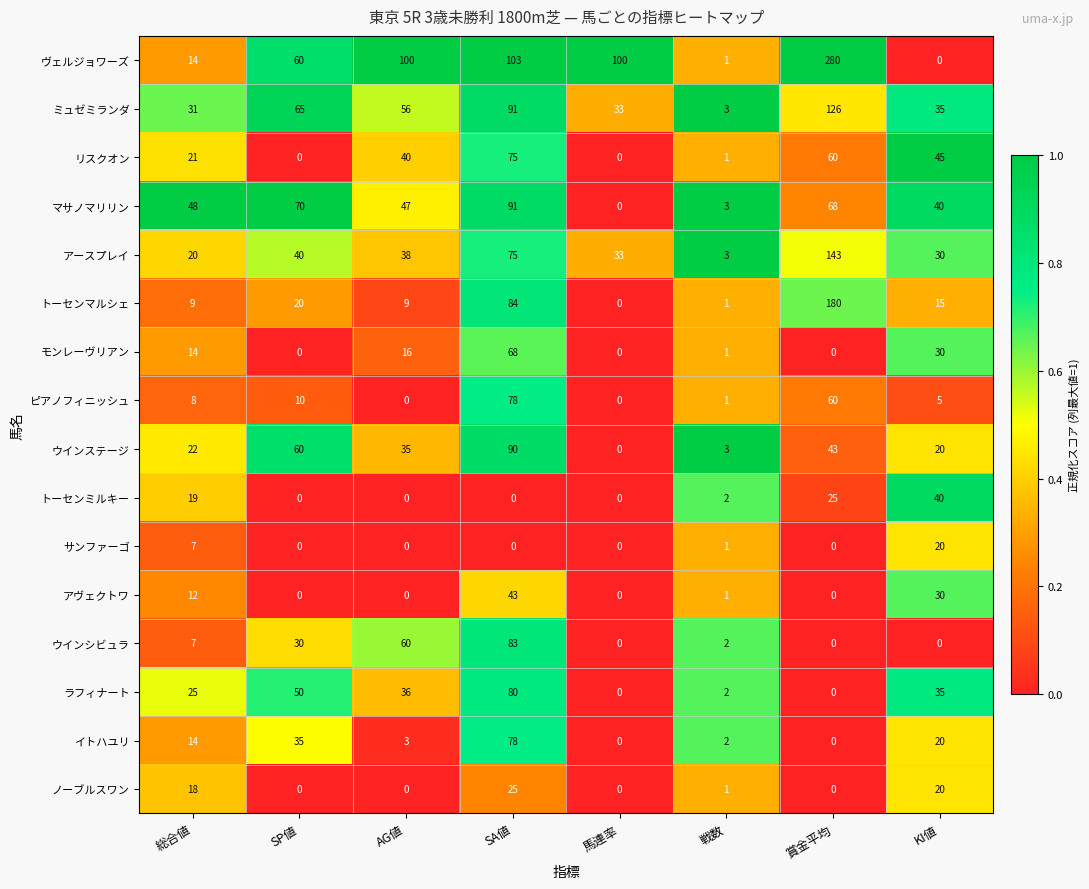

What is the maximum value shown in the chart?

280